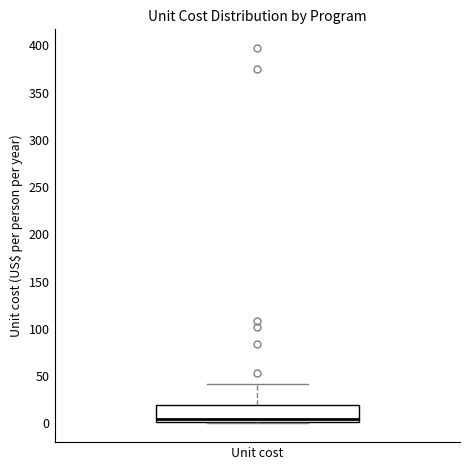

Where does the median line of the box for Unit cost sit on the y-axis? The values are not printed on the chart, so give them approximately, as read against the axis.

5